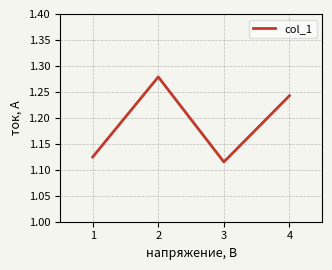

True or false: there are more than 2 points higher than both neighbors.

False